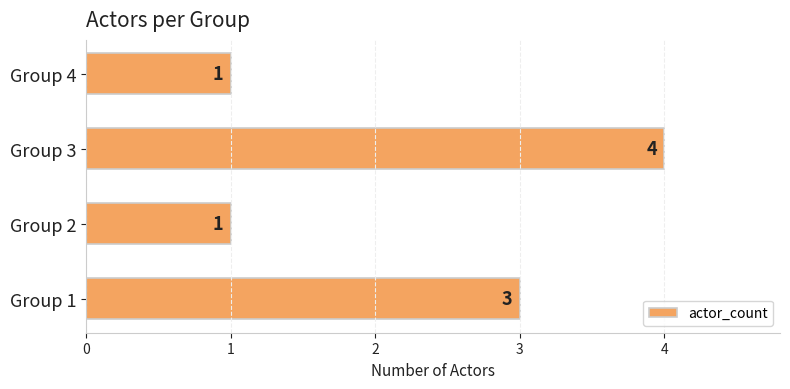

The value at Group 1 is 2. True or false?

False